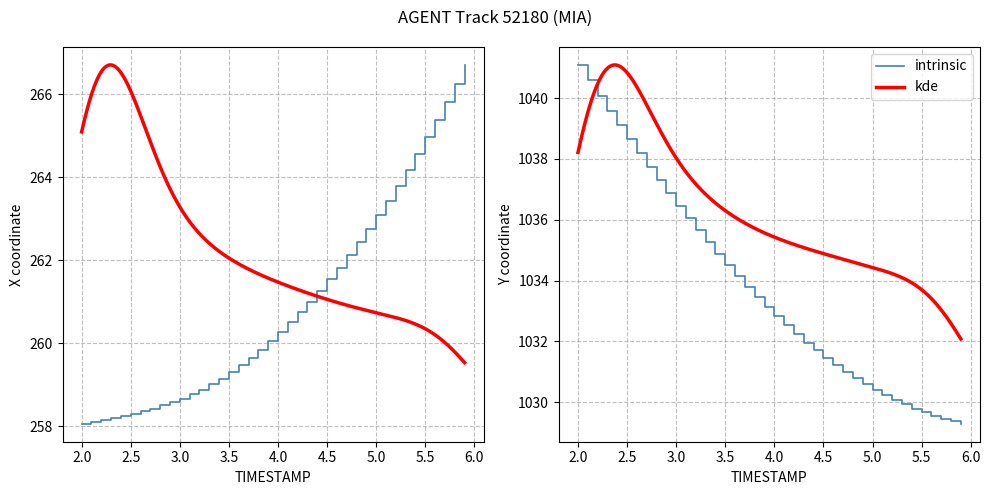

True or false: Y has a value of 639.2 at 5.5.

False